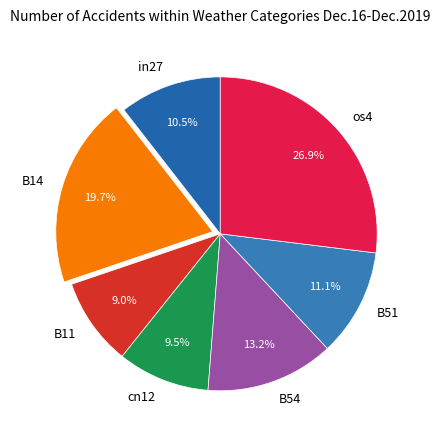

What is the largest slice in the pie chart?

os4